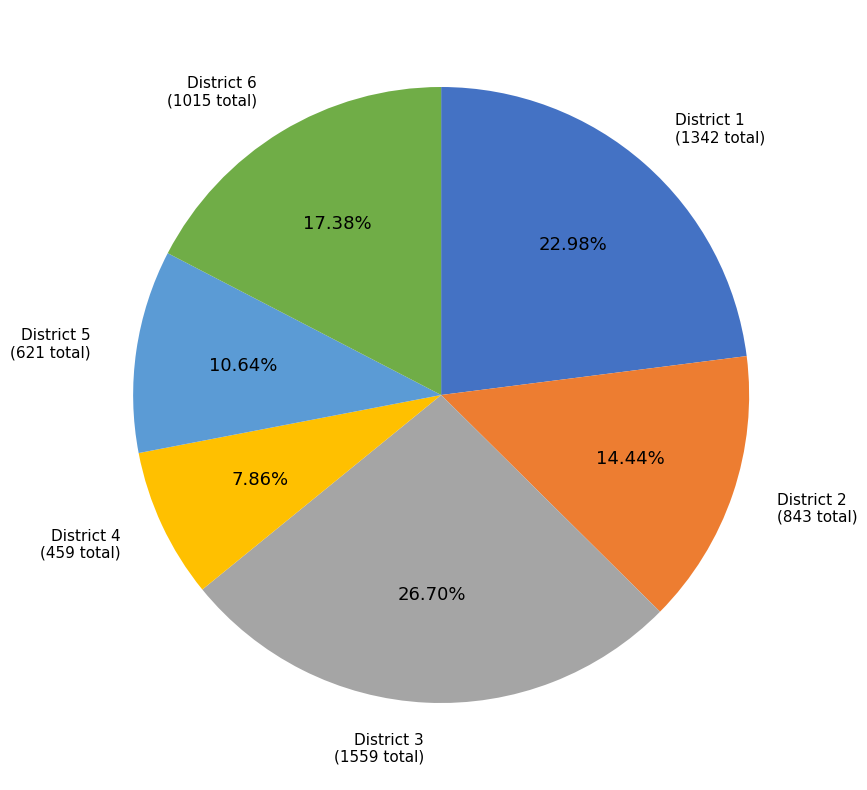

How many slices are in this pie chart?

6